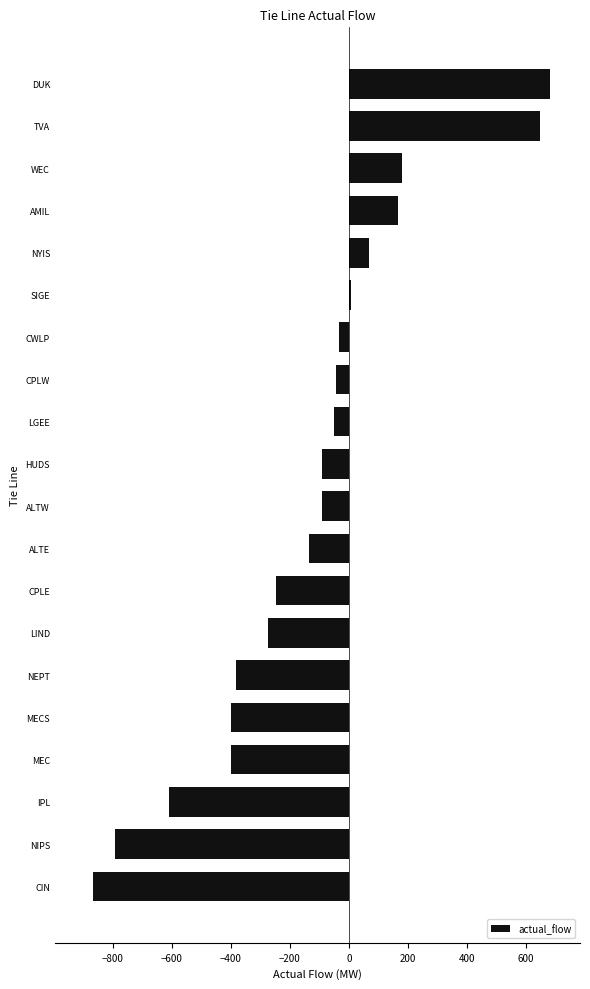

What value does the data have at MEC?

-401.0